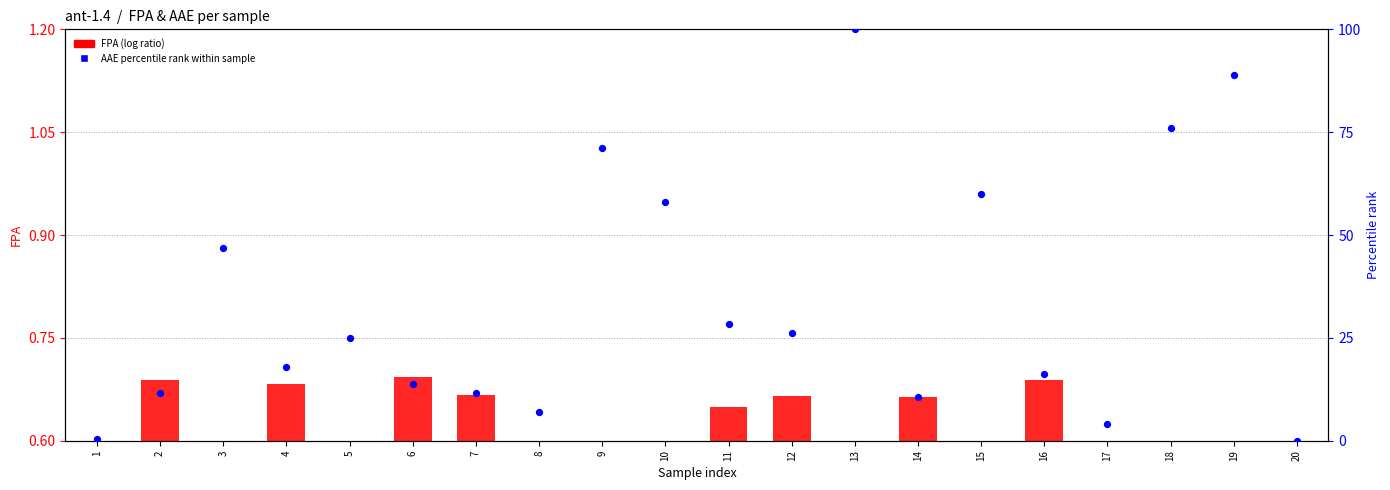

What is the total value across all series at 16?

17.0